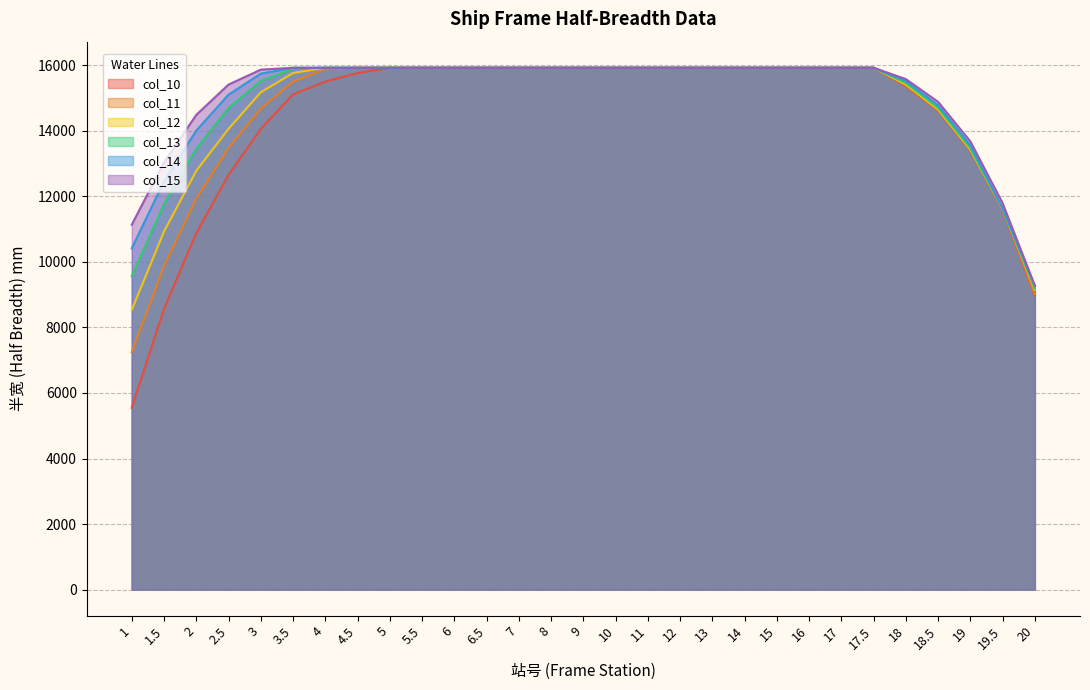

Which category has the highest value across all series?

5